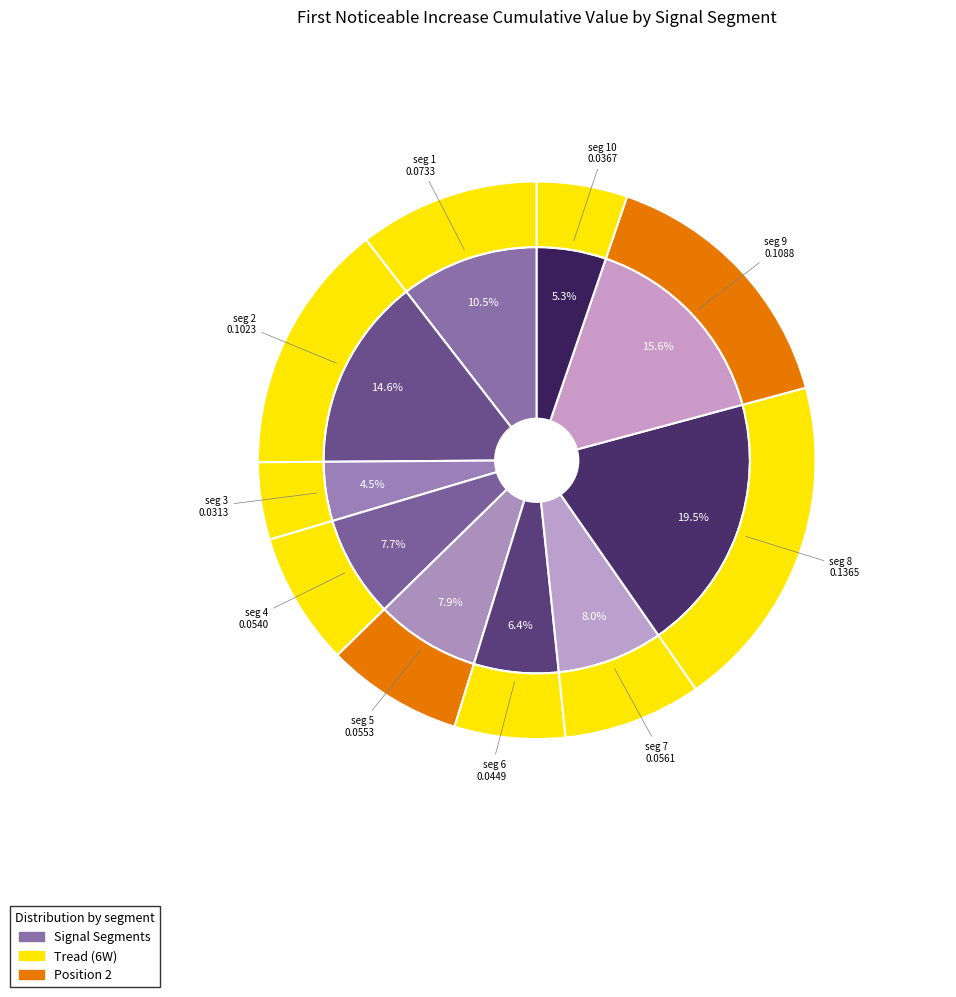

Is it true that signal segment 1 is 1% of the pie?

False